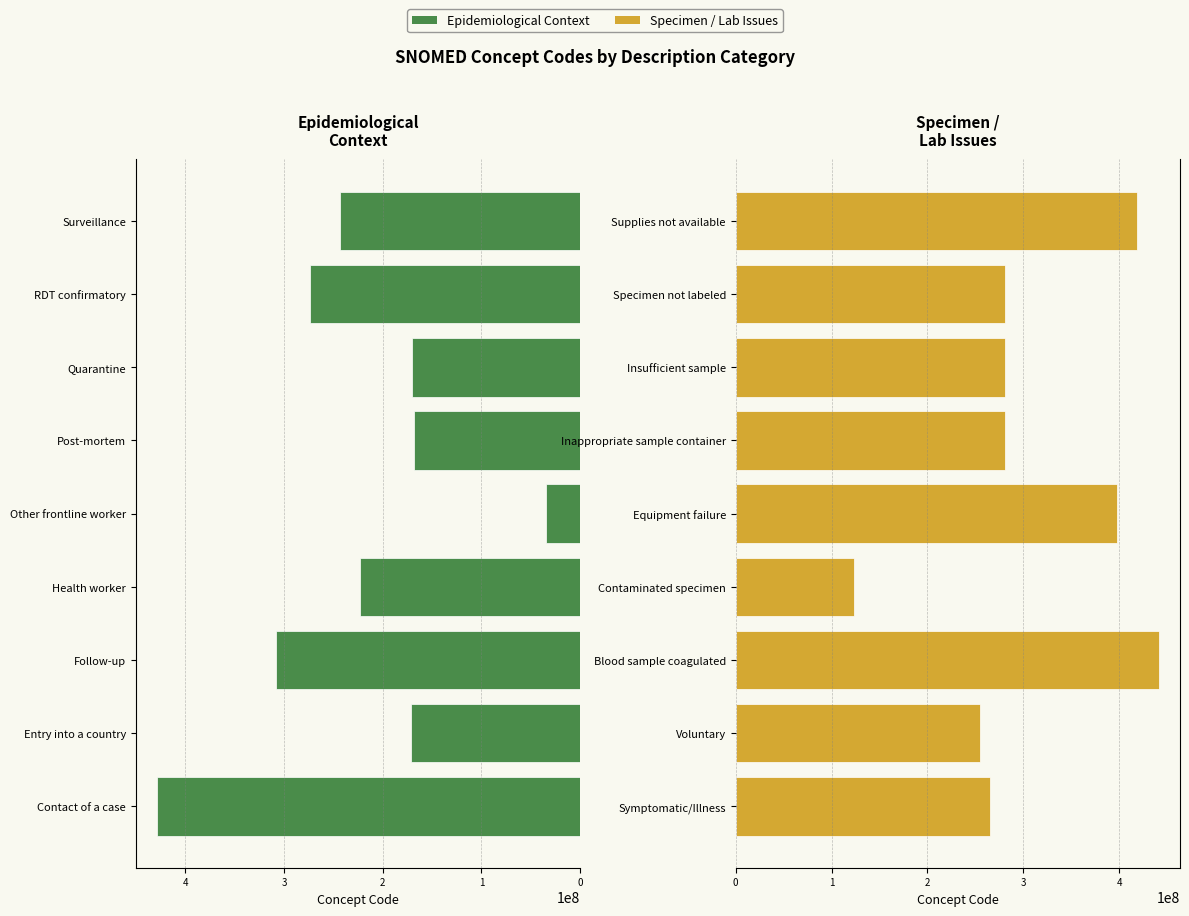

Which series has the widest spread of values?

Epidemiological Context